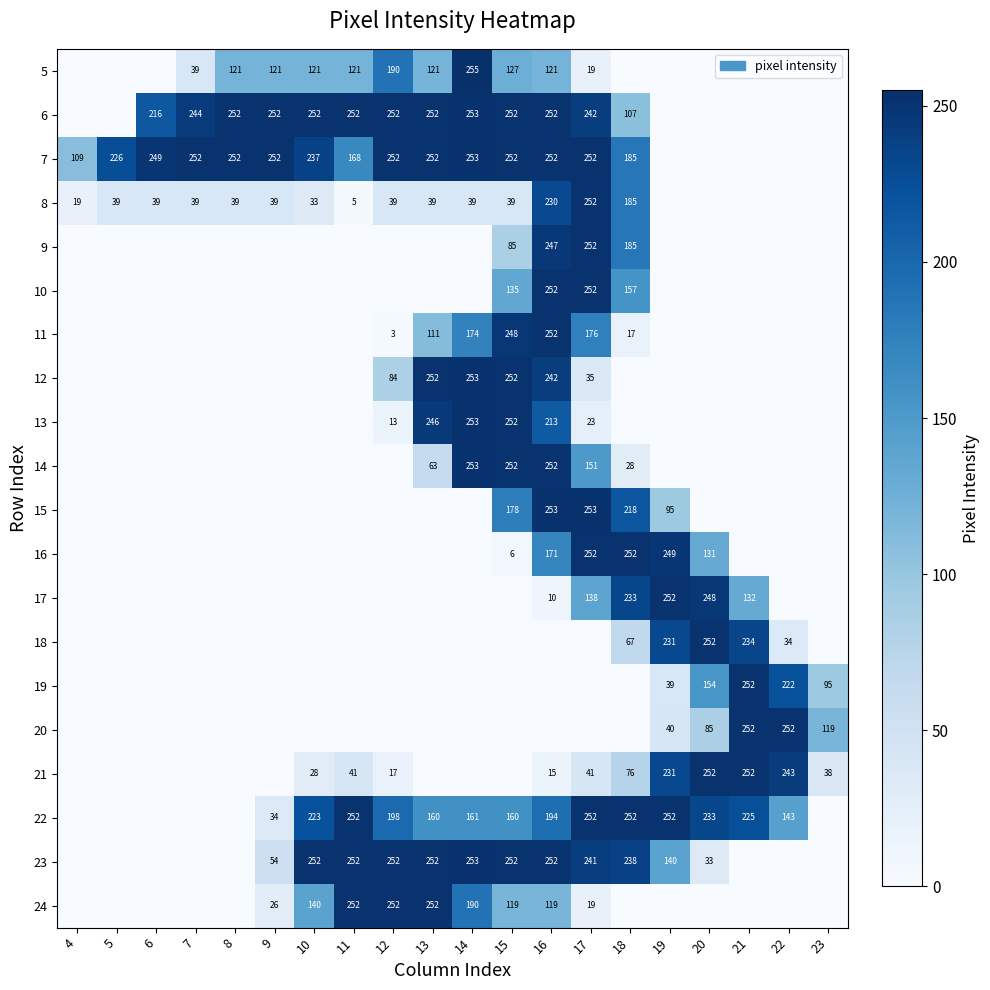

What is the sum of the 24 values at 12 and 14?

442